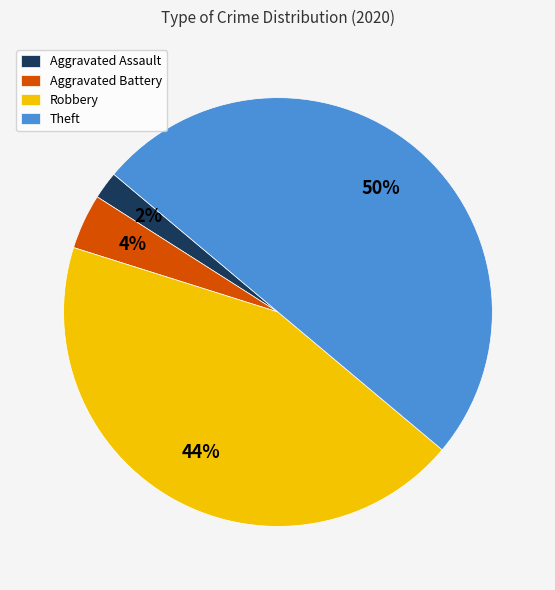

To the nearest percent, what percentage of the pie is Aggravated Assault?

2%